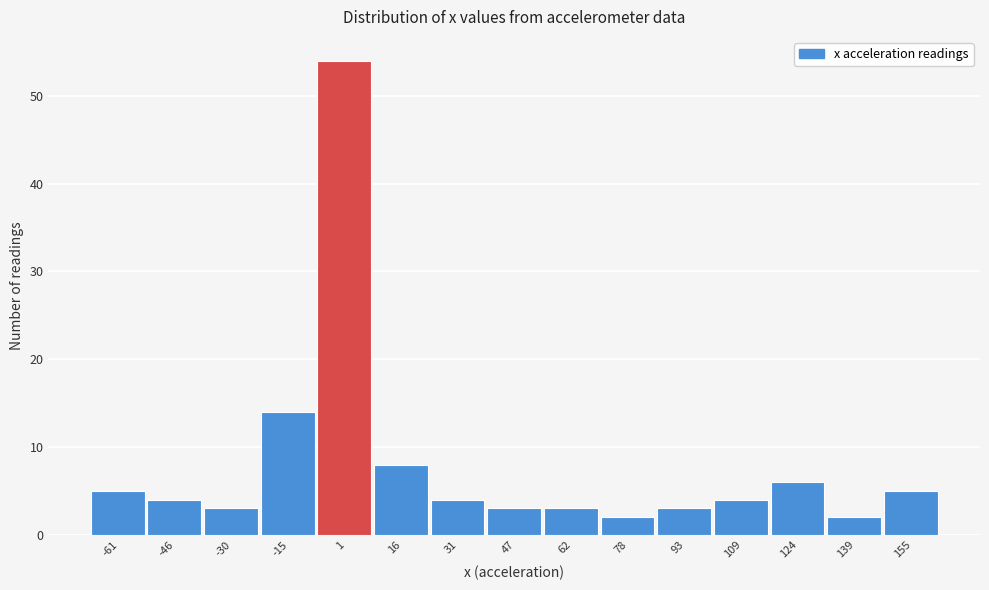

Reading left to right, list all the values displayed in this chart.

5	4	3	14	54	8	4	3	3	2	3	4	6	2	5